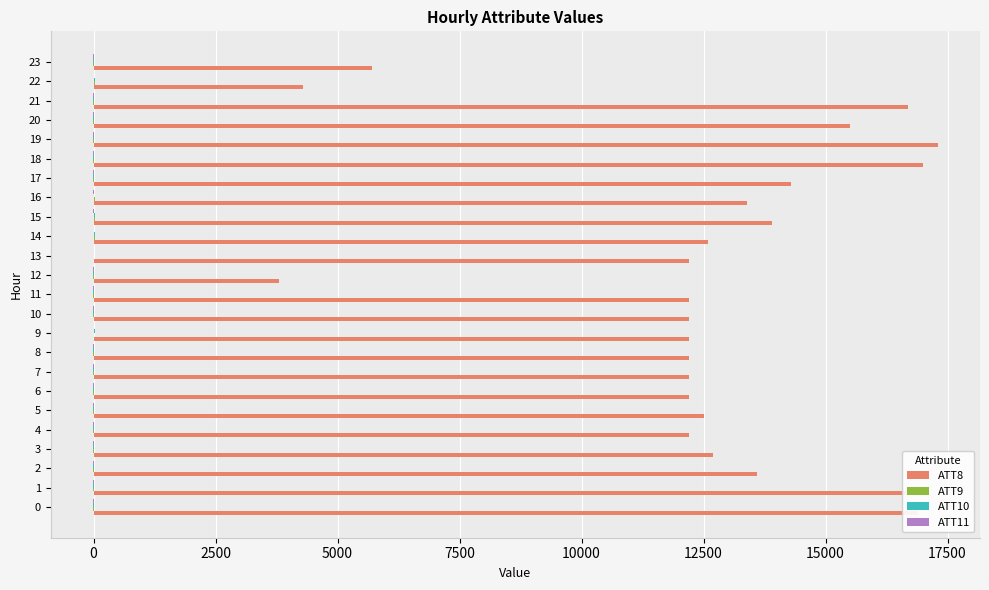

The value of ATT8 at 1 is 26464.1. True or false?

False